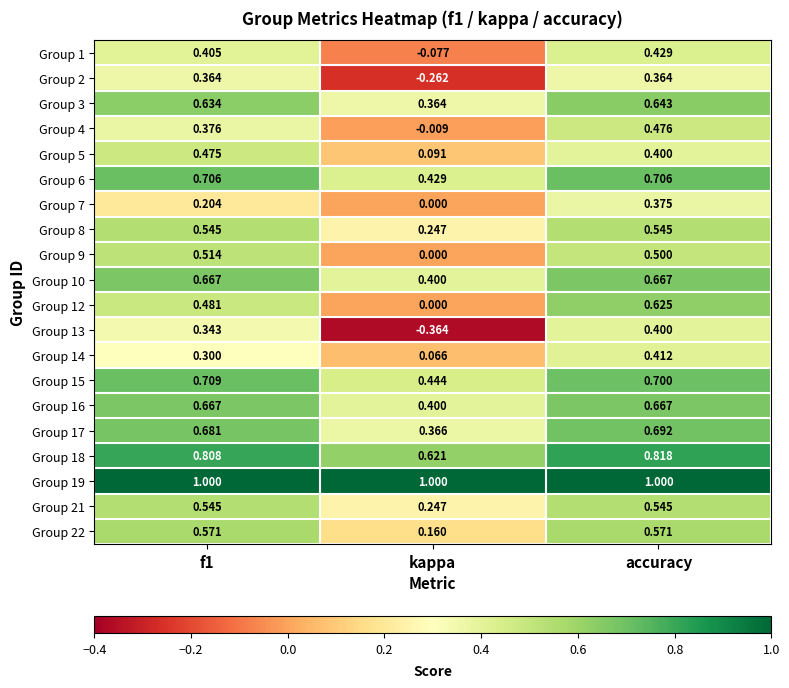

What is the total value across all series at f1?

11.0